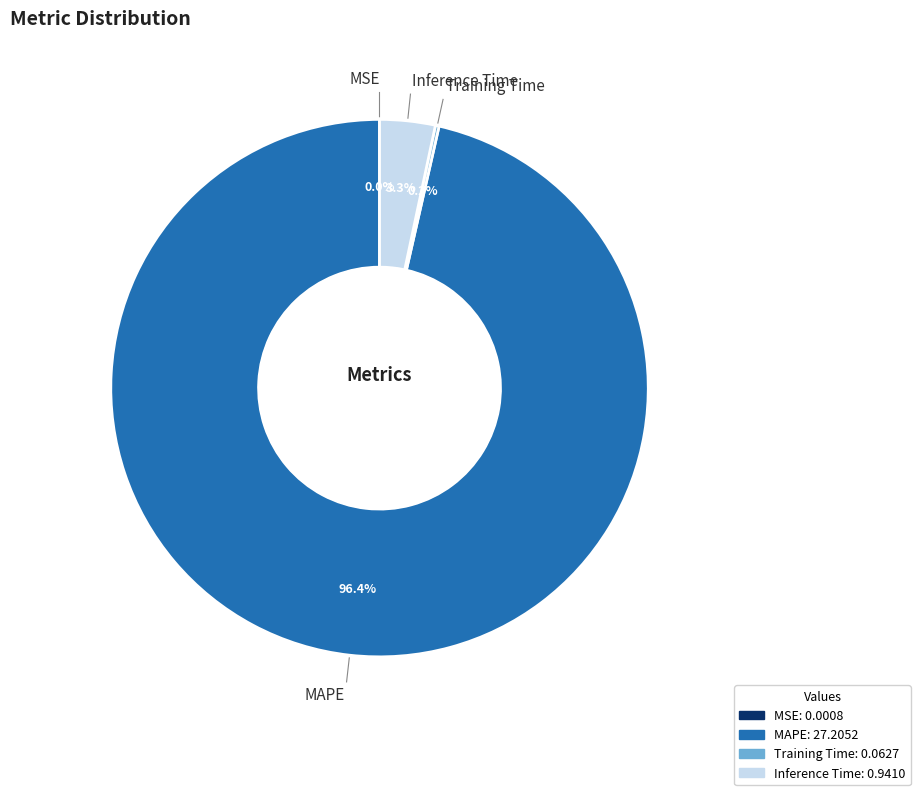

To the nearest percent, what percentage of the pie is Inference Time?

3%